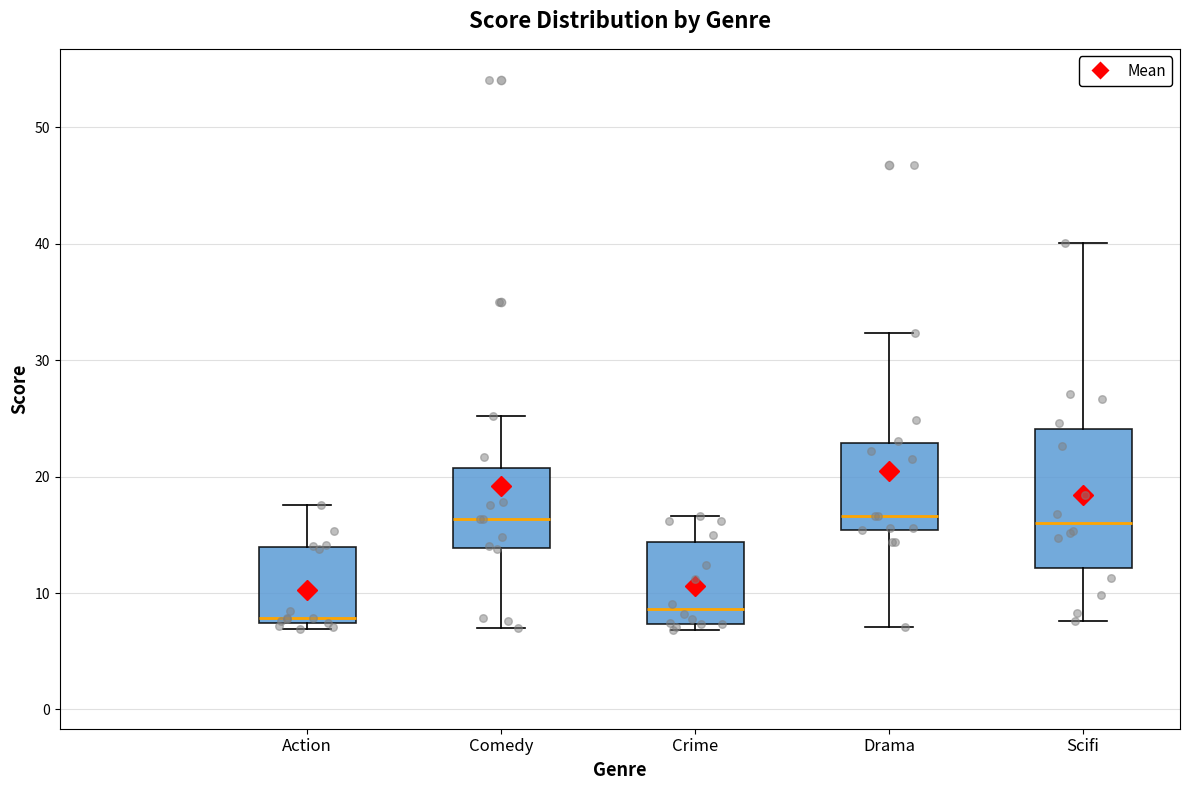

Where does the median line of the box for Crime sit on the y-axis? The values are not printed on the chart, so give them approximately, as read against the axis.

9